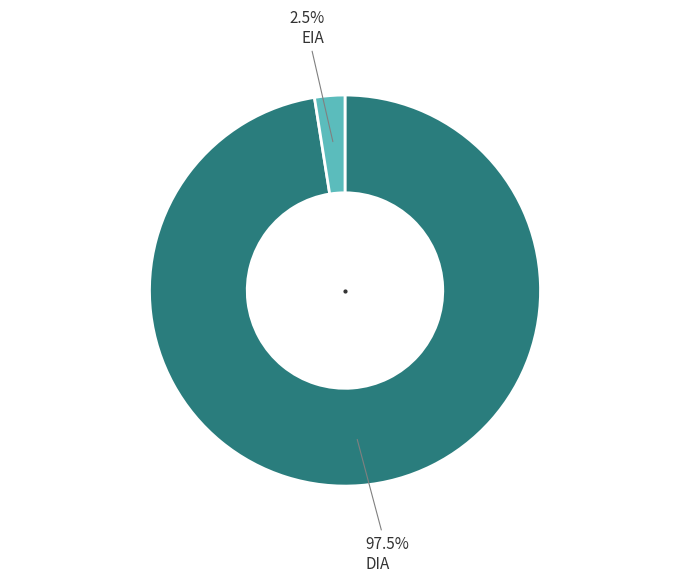

Is there a majority slice in this chart?

Yes